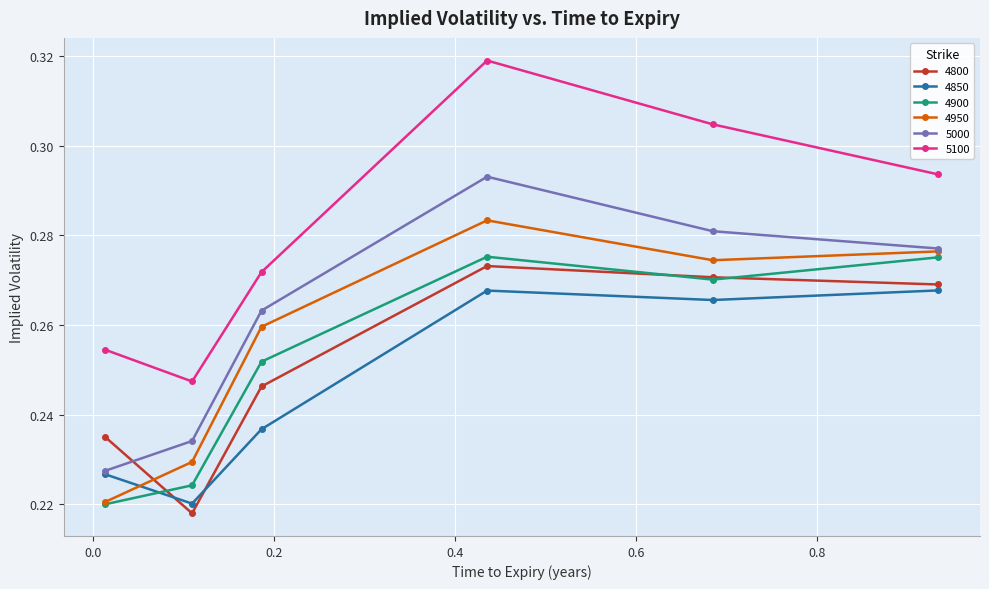

At how many categories does at least one series exceed 0?

6